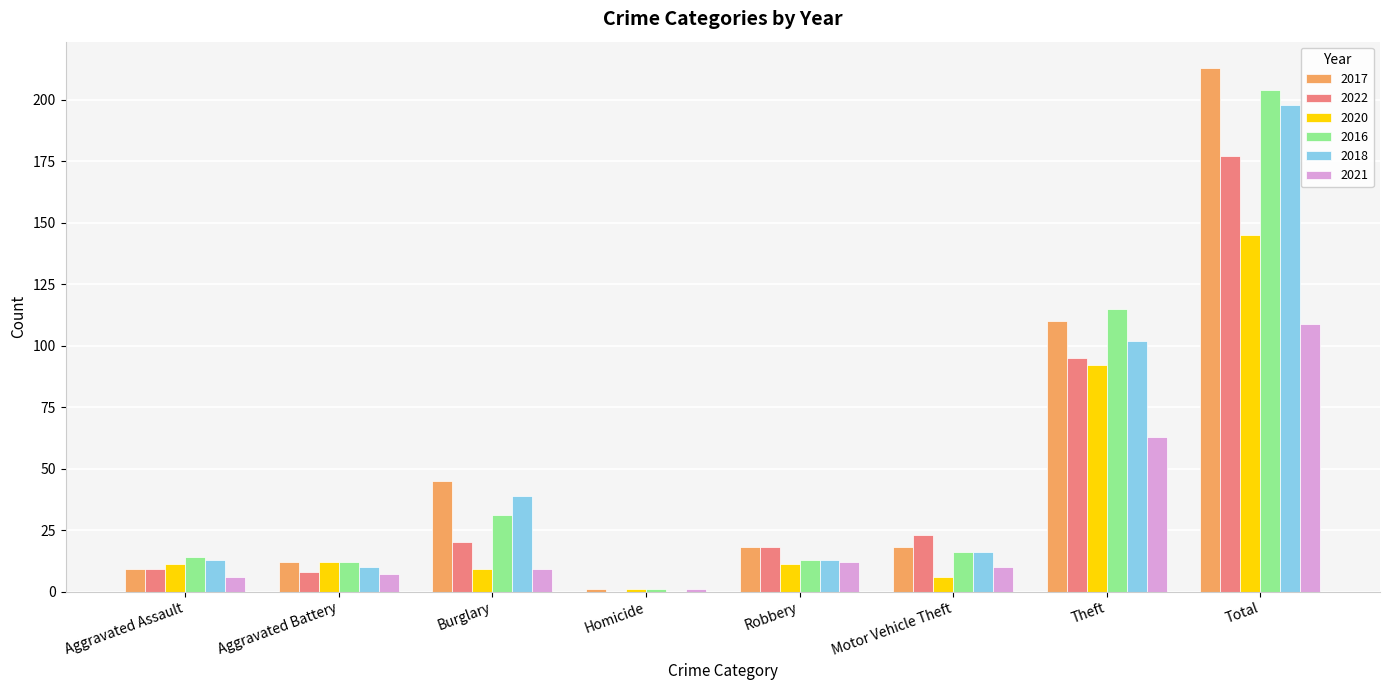

At which category is the sum across all series the highest?

Total